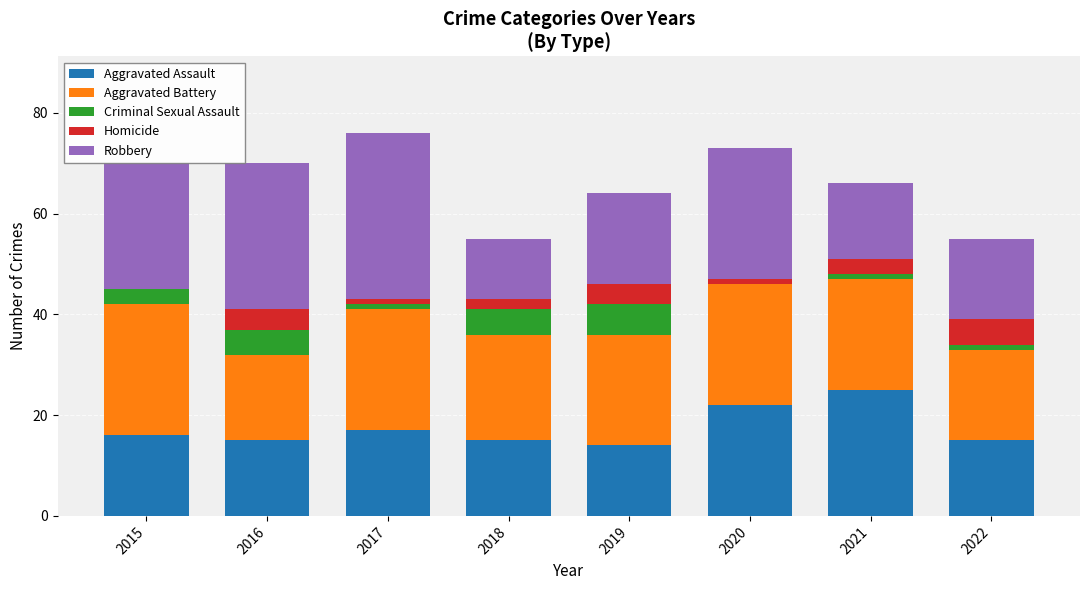

What is the total value across all series at 2018?

55